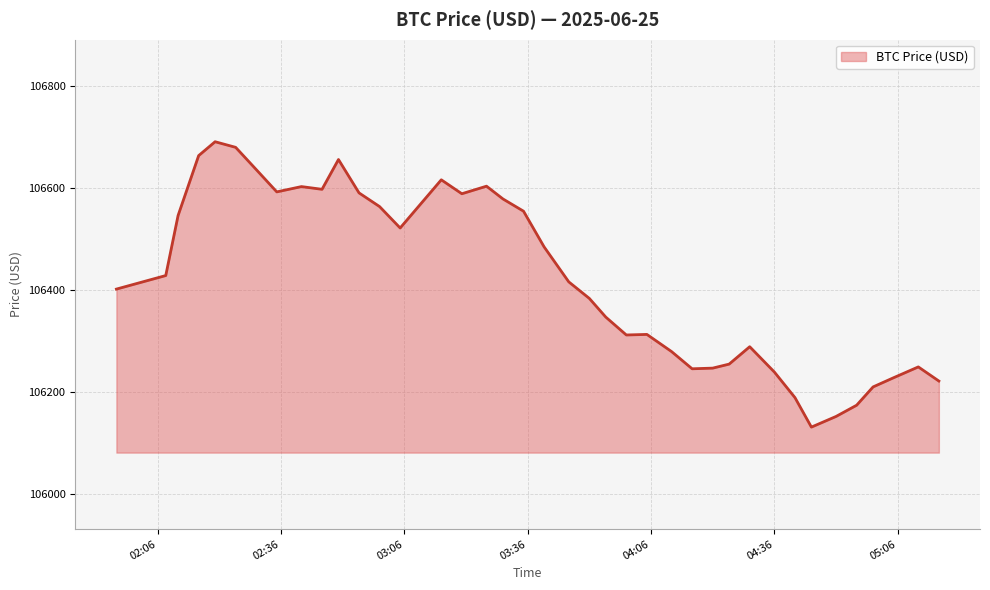

What is the sum of all values?

4257073.3